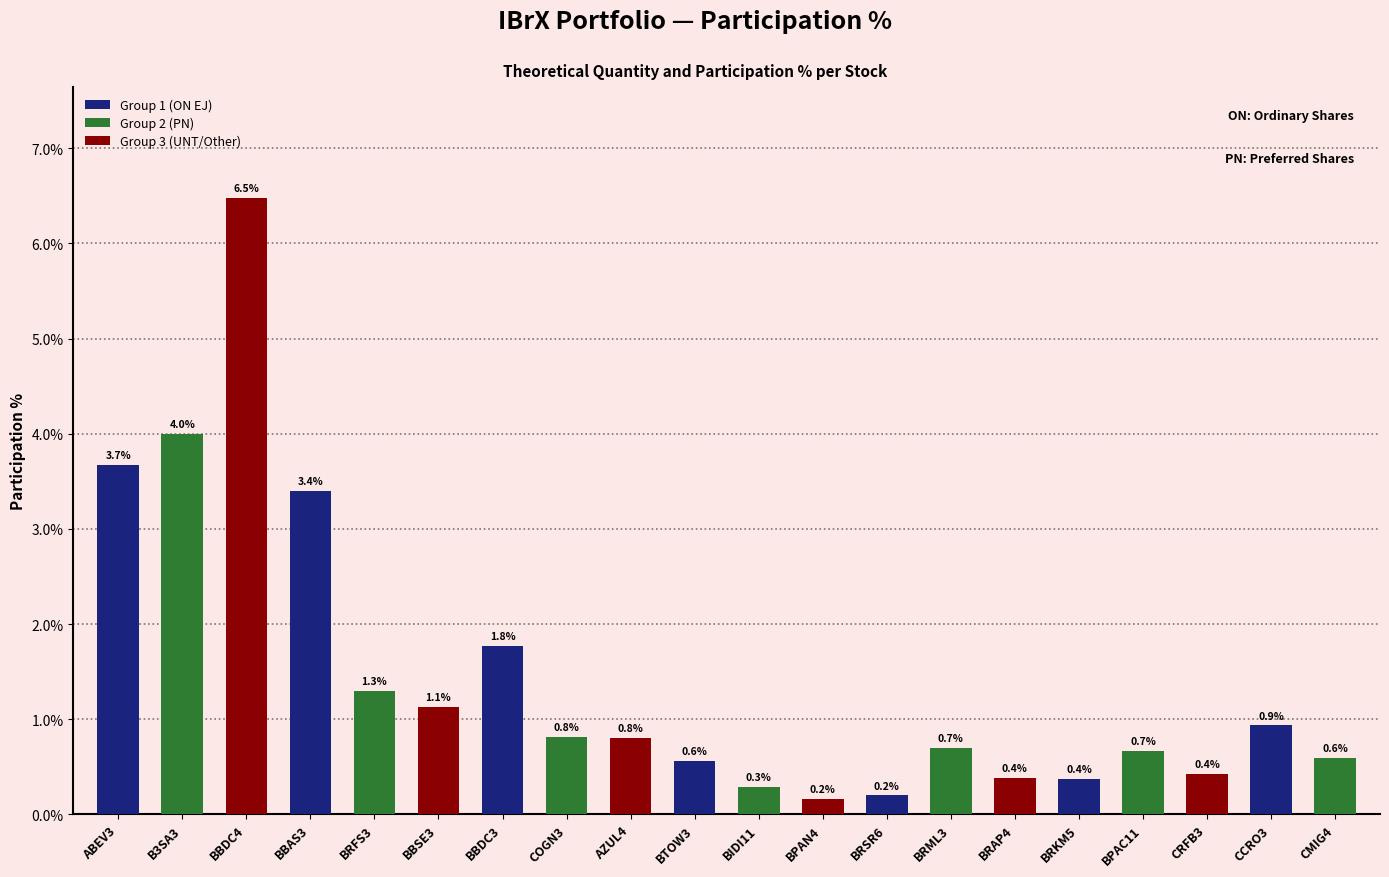

What is the value of the 8th bar from the left?

0.8